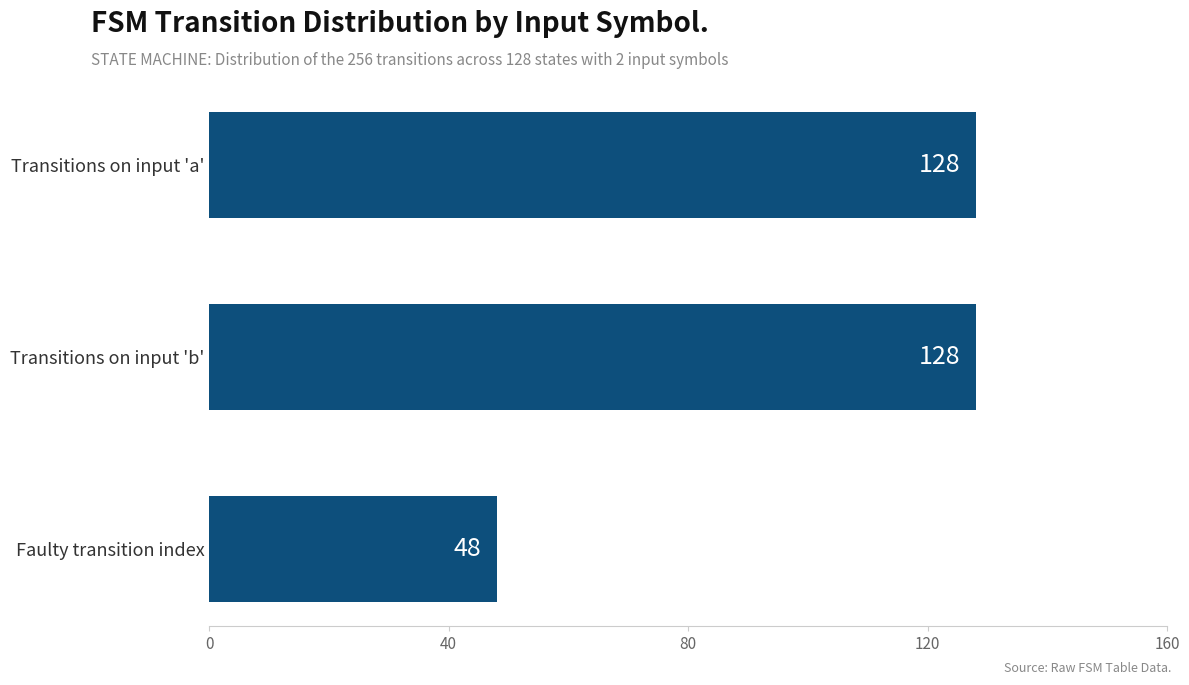

What position from the bottom is Faulty transition index?

1